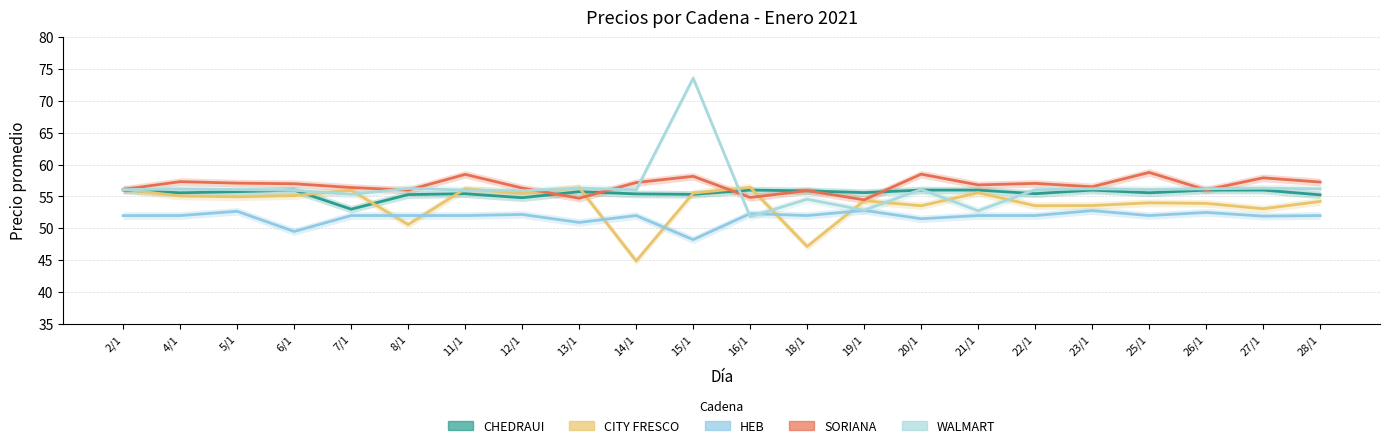

Does the chart have visible grid lines?

Yes